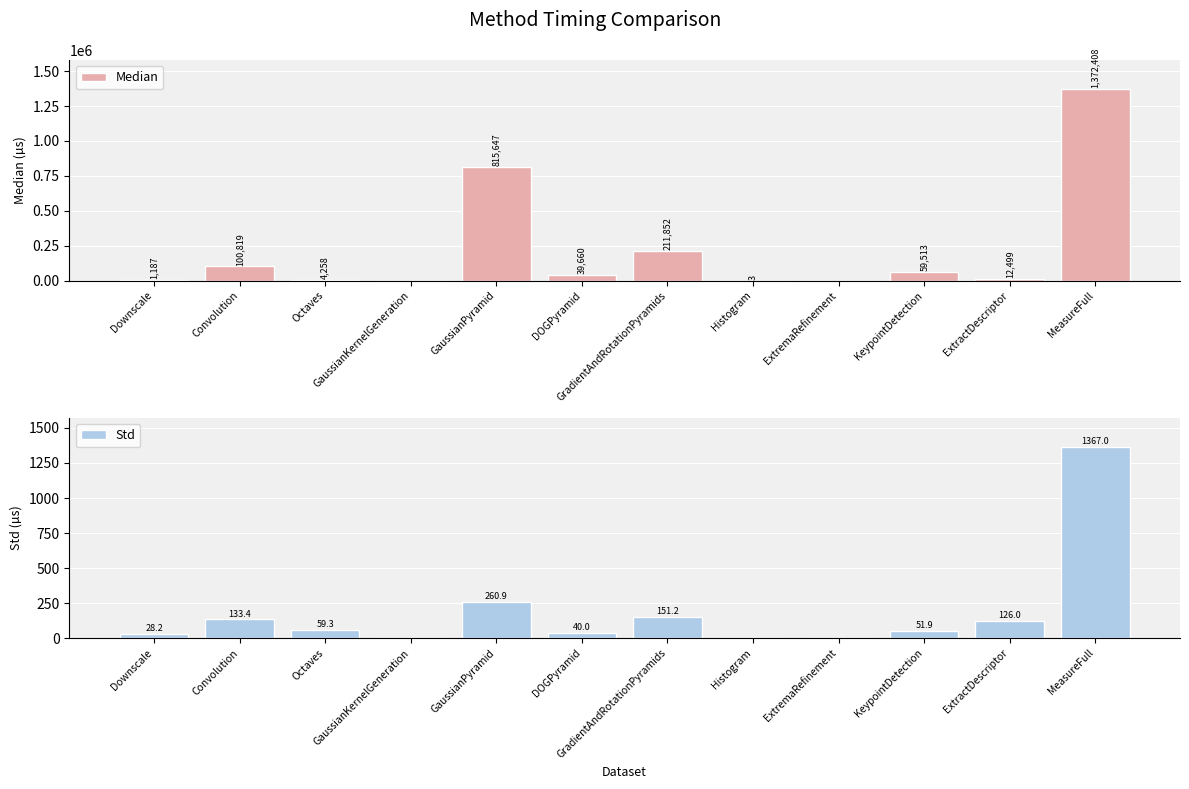

Which series has the widest spread of values?

Median